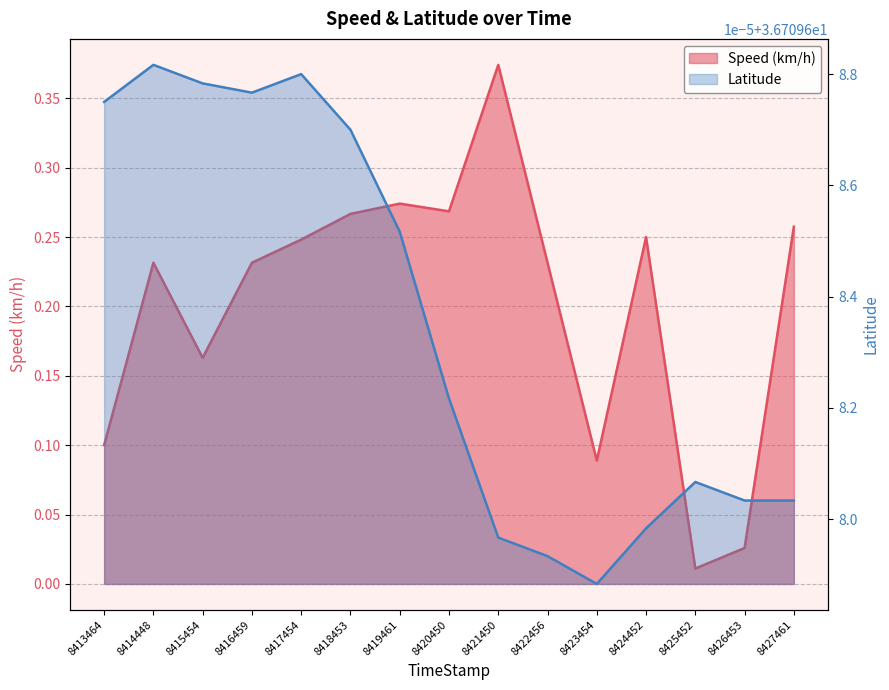

At how many categories does at least one series exceed 16?

15